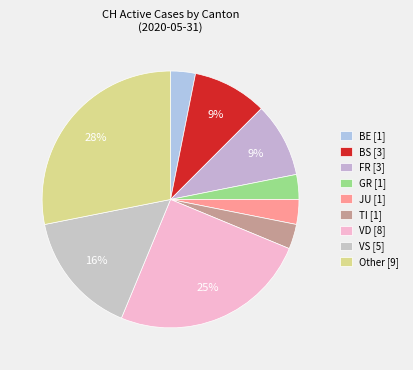

How many segments does this pie chart have?

9